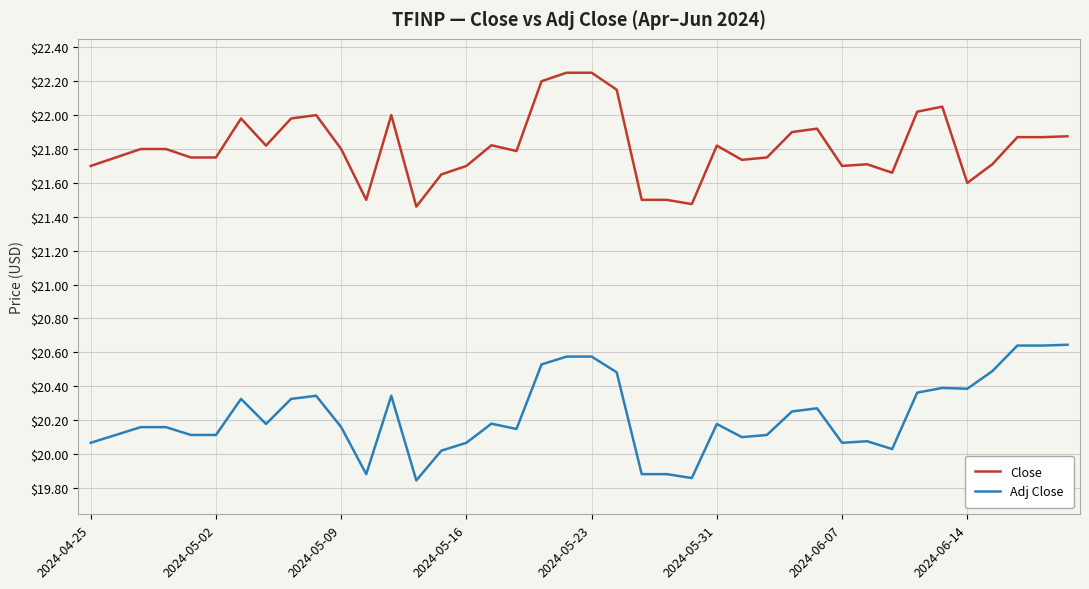

What is the difference between the second highest and minimum values in the Adj Close series?

0.8